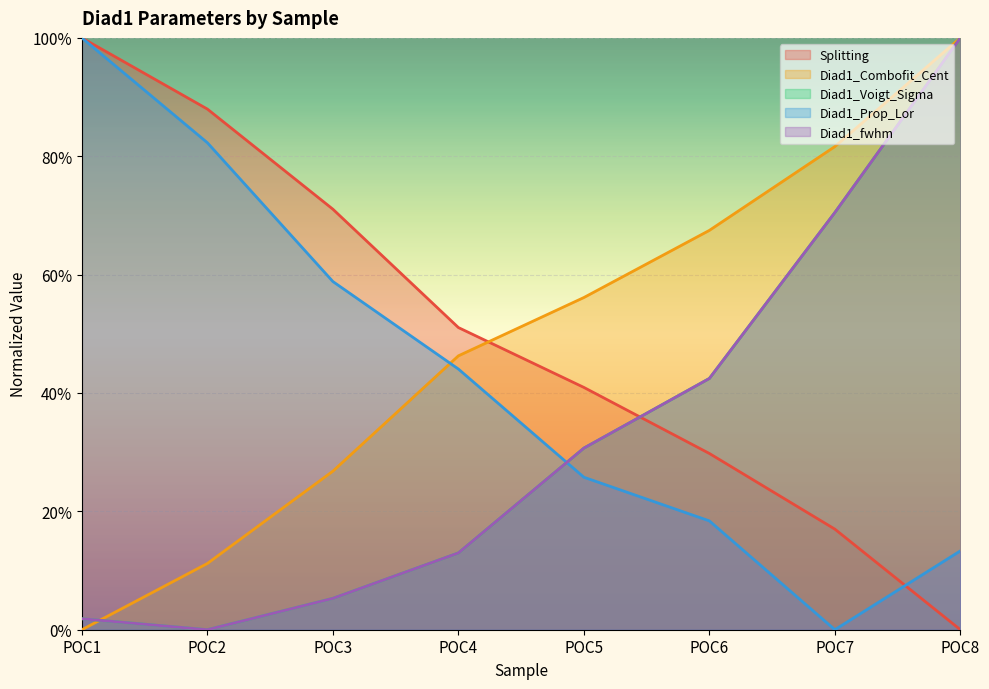

Which label corresponds to the largest value in the chart?

POC1